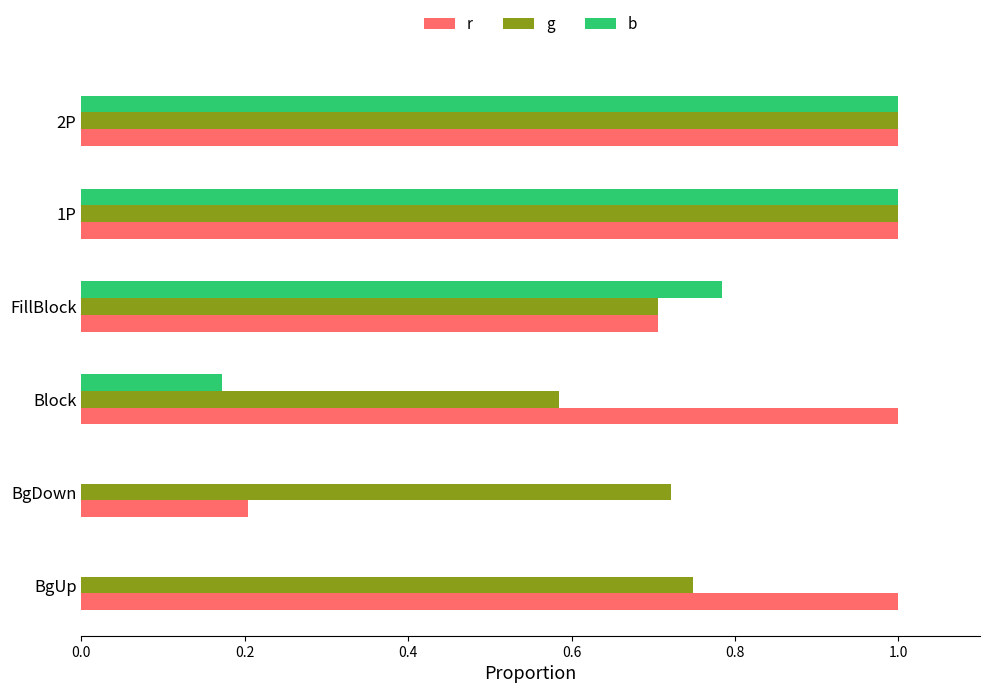

What is the sum of the b values at 1P and 2P?

2.0